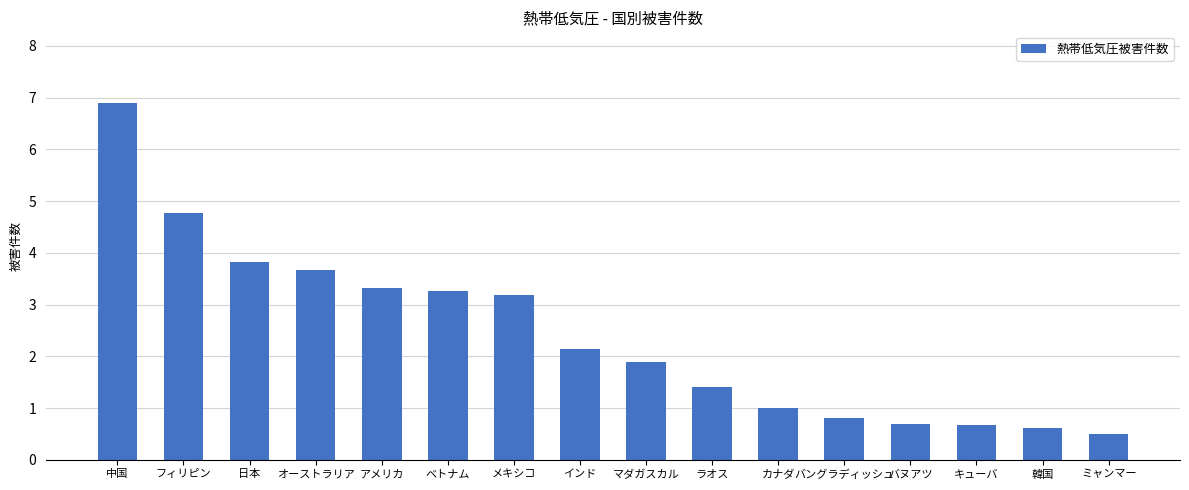

At which label is the value closest to 3?

メキシコ